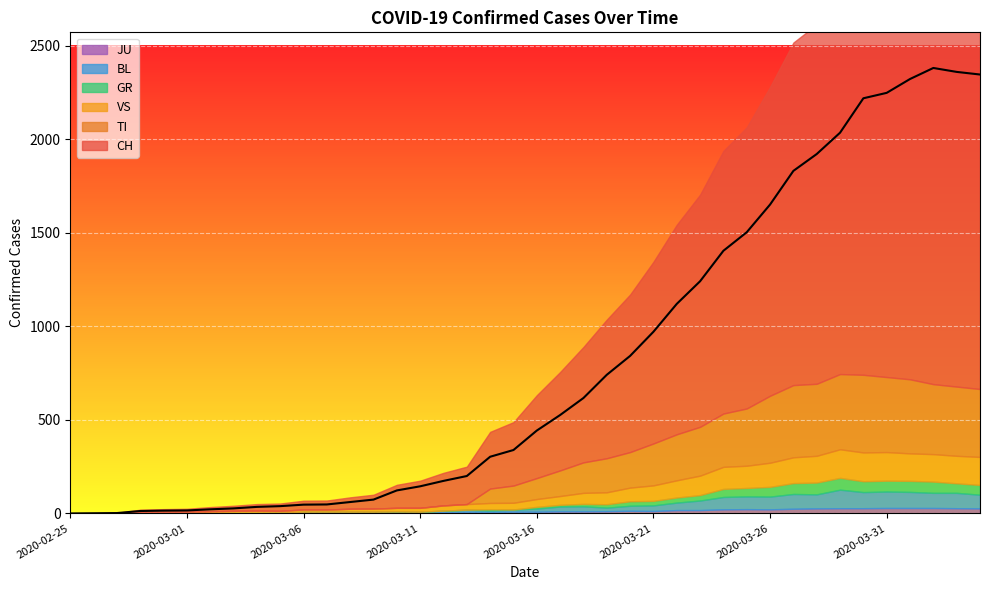

Which series has the largest total across all categories?

CH